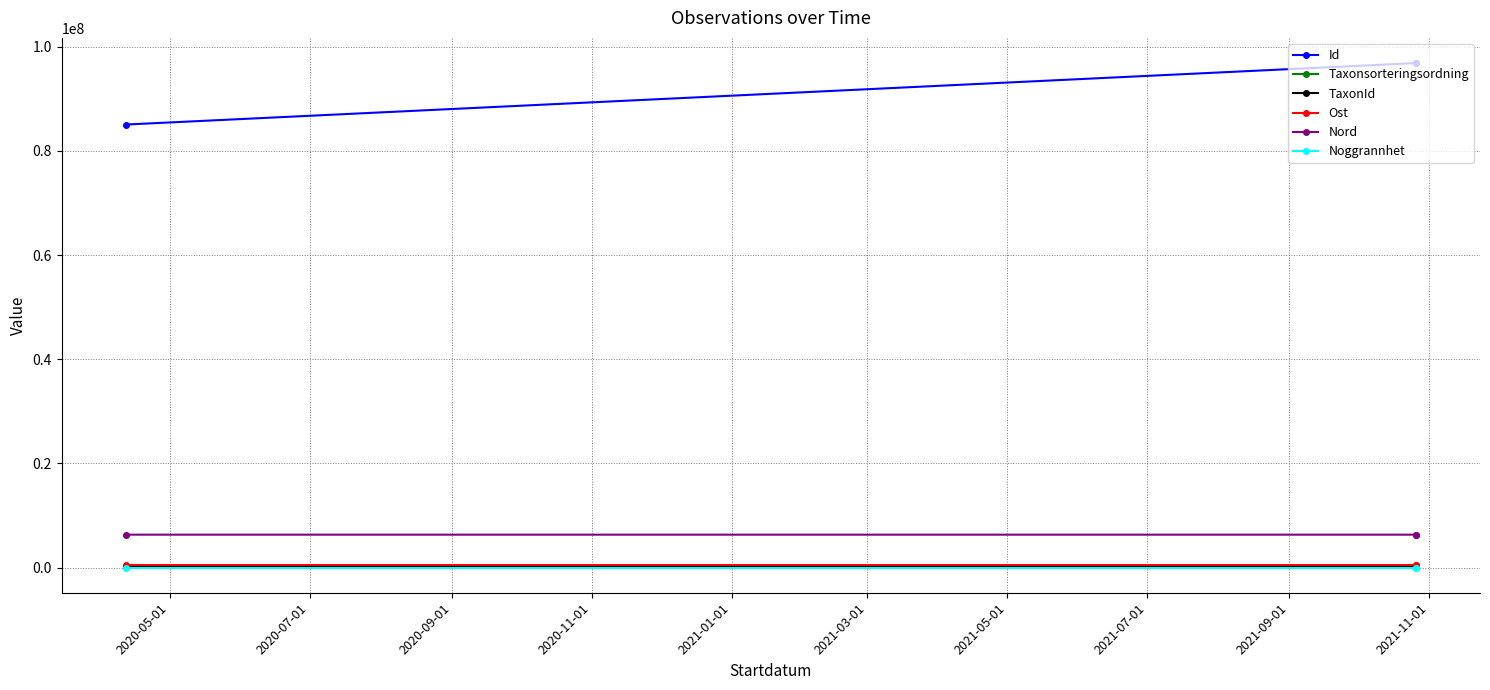

What is the spread (max minus min) of values at 2020-07-01?

96869894.0